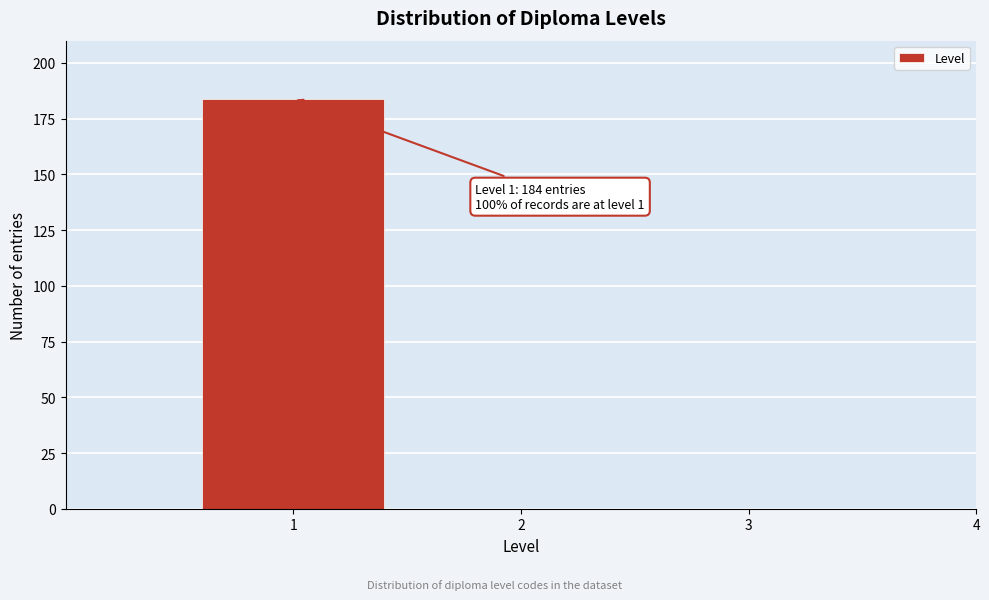

Reading left to right, extract all data points from this chart.

1=184	2=0	3=0	4=0